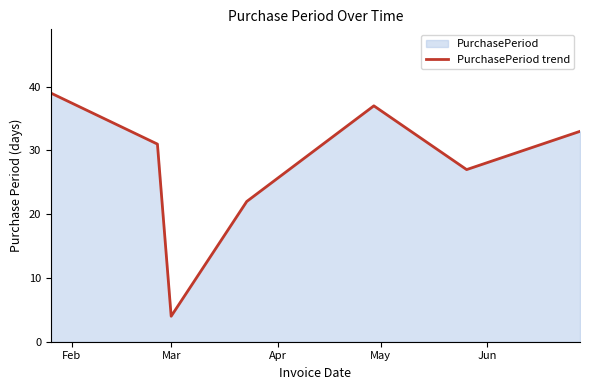

What is the maximum value shown in the chart?

39